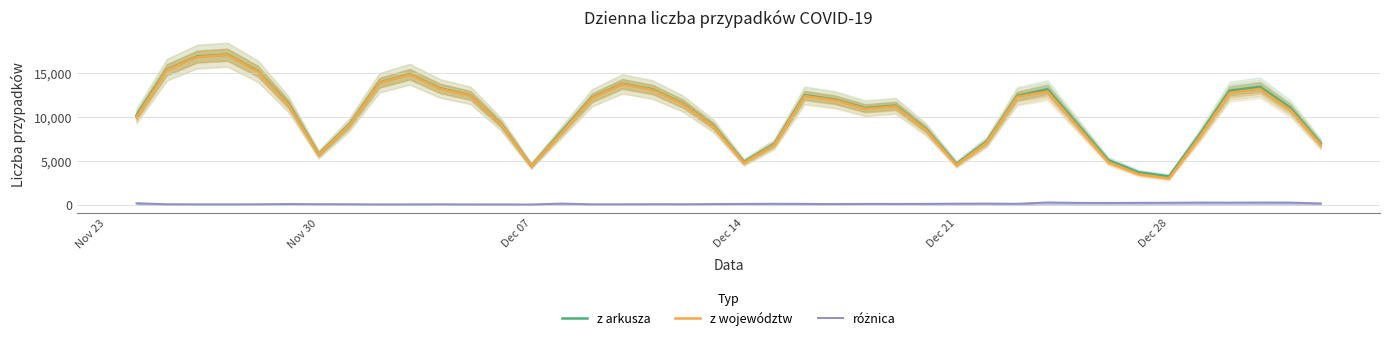

At which category does z arkusza reach its first local valley?

Nov 30